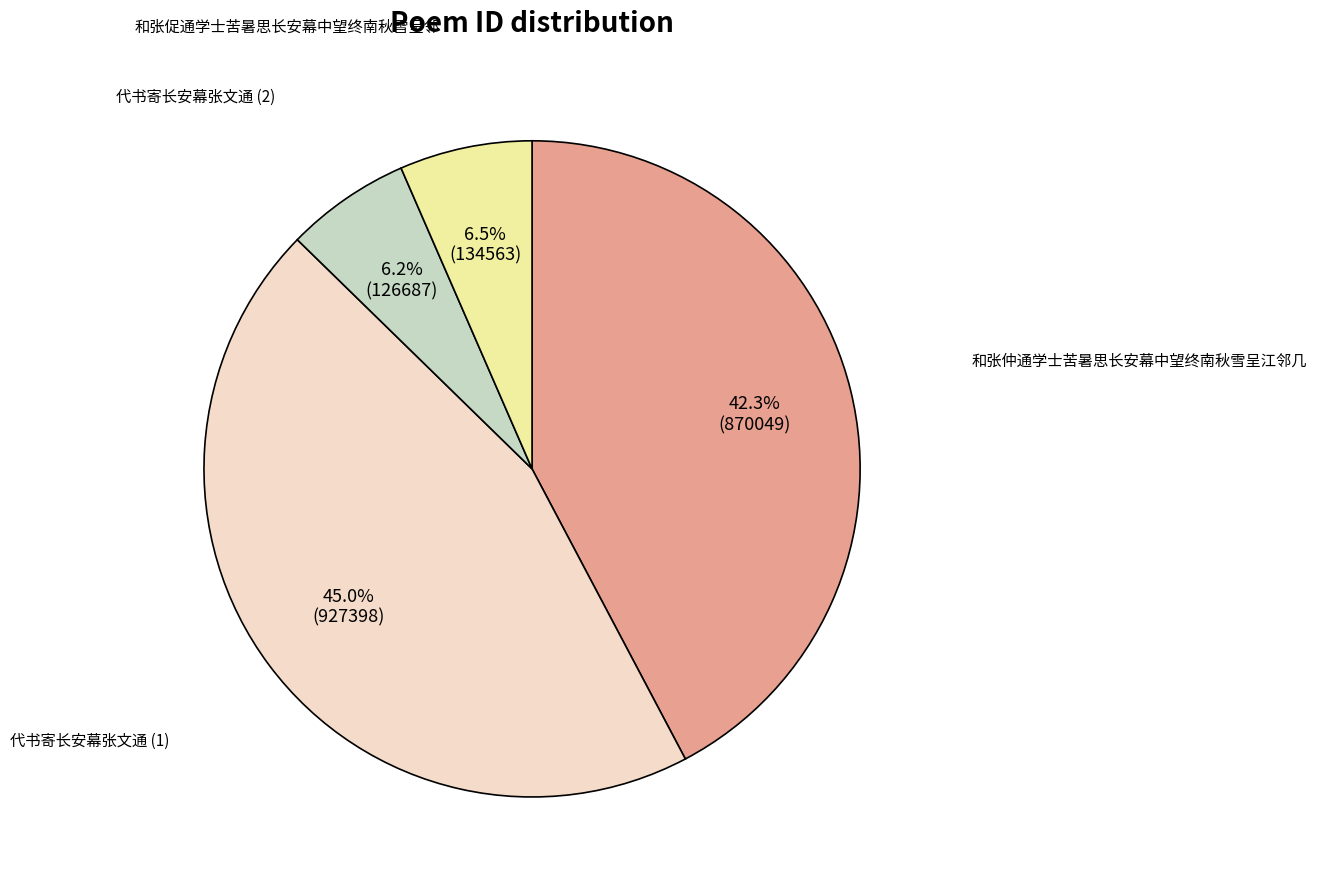

Is there a majority slice in this chart?

No